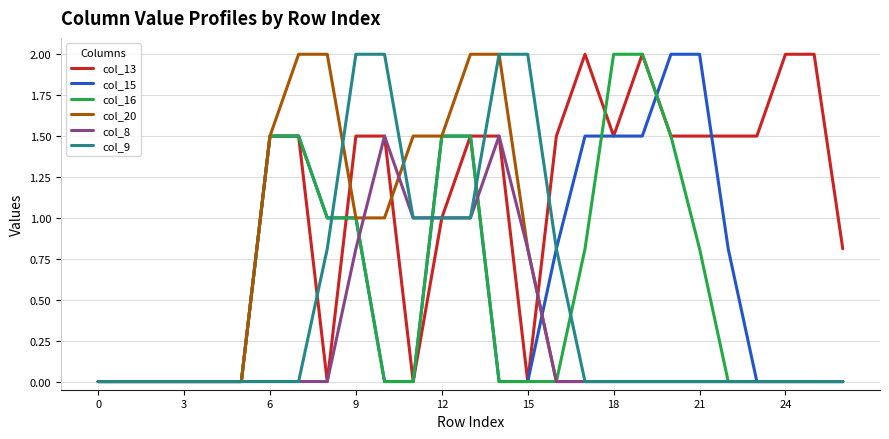

Which series has the largest total across all categories?

col_13